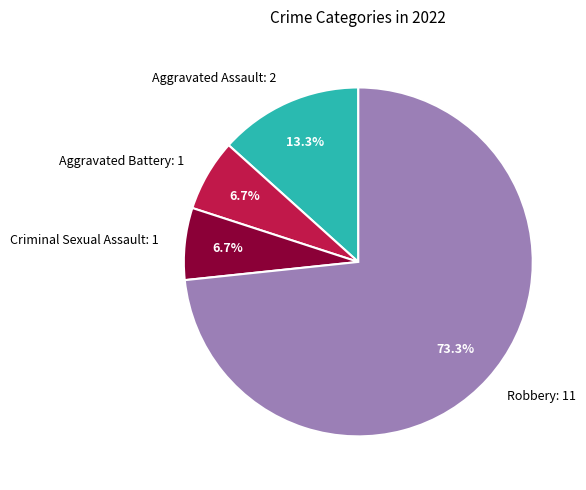

To the nearest percent, what percentage of the pie is Aggravated Assault?

13%